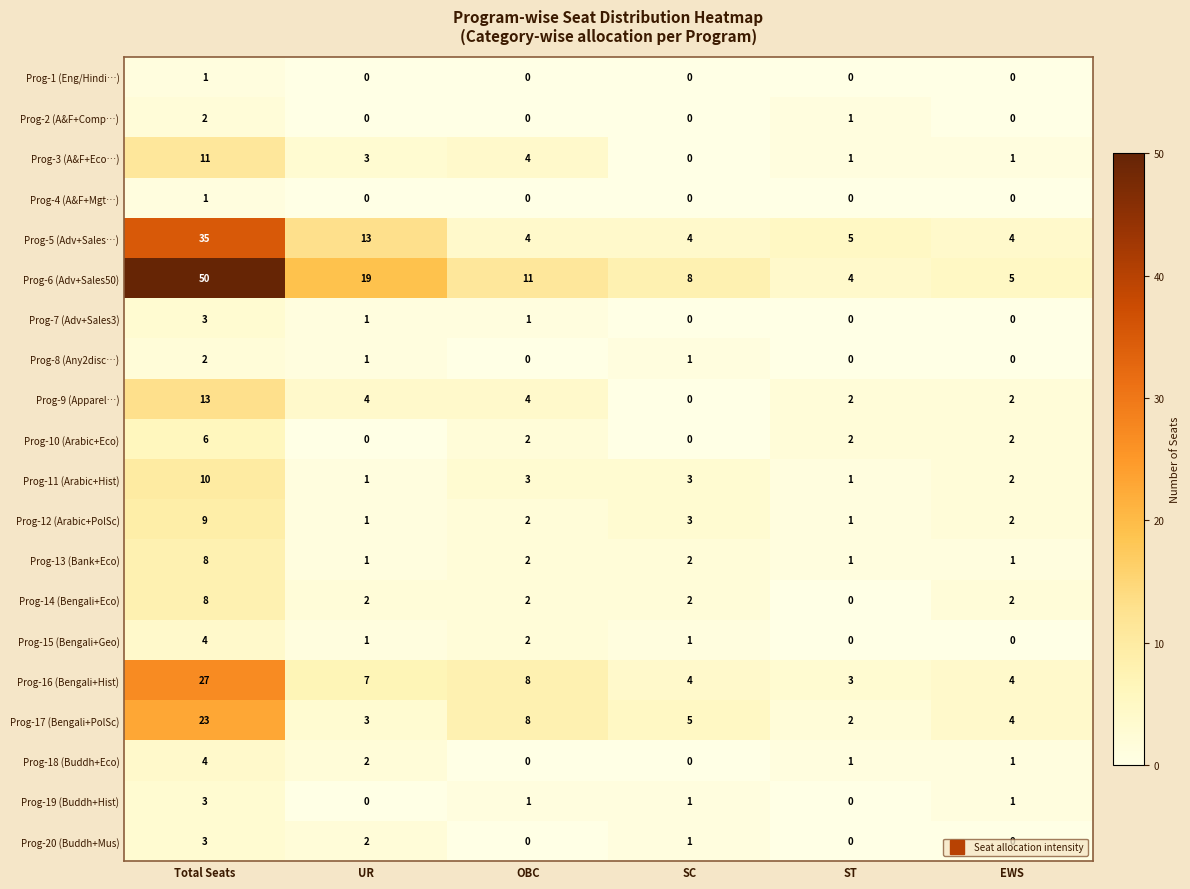

What is the sum of the Prog-3 (A&F+Eco…) values at ST and UR?

4